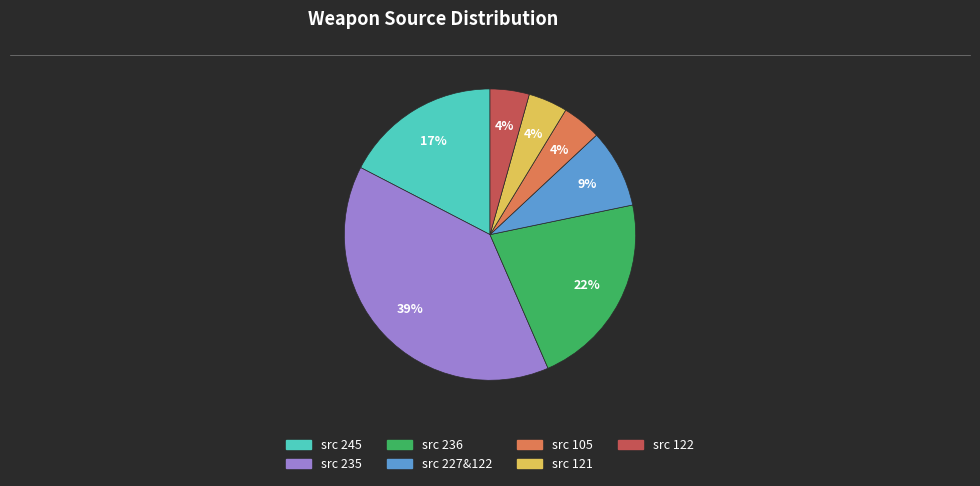

To the nearest percent, what is the average slice percentage?

14%